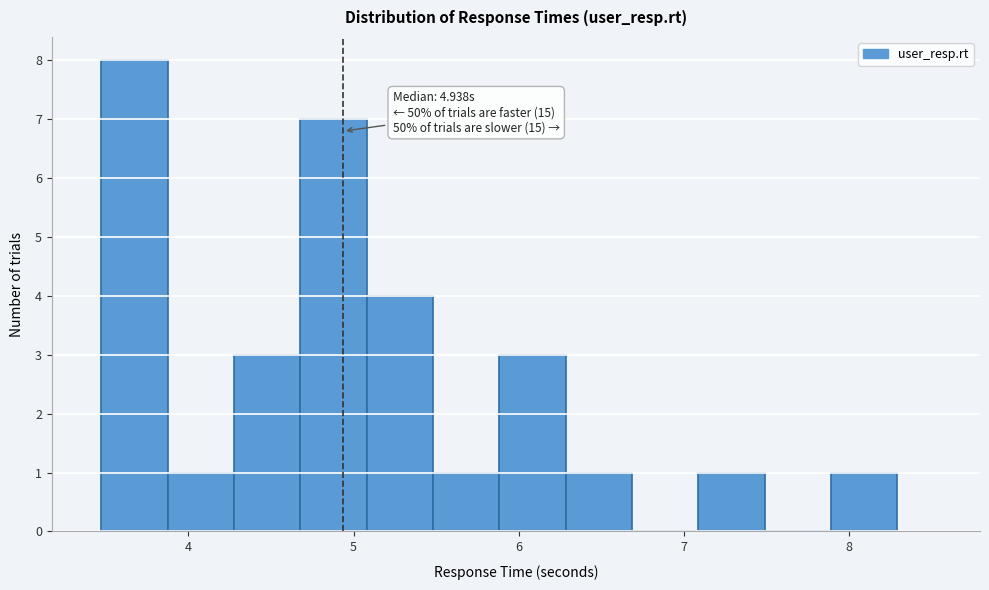

Which range on the x-axis has the tallest bar?

3.5 to 3.9